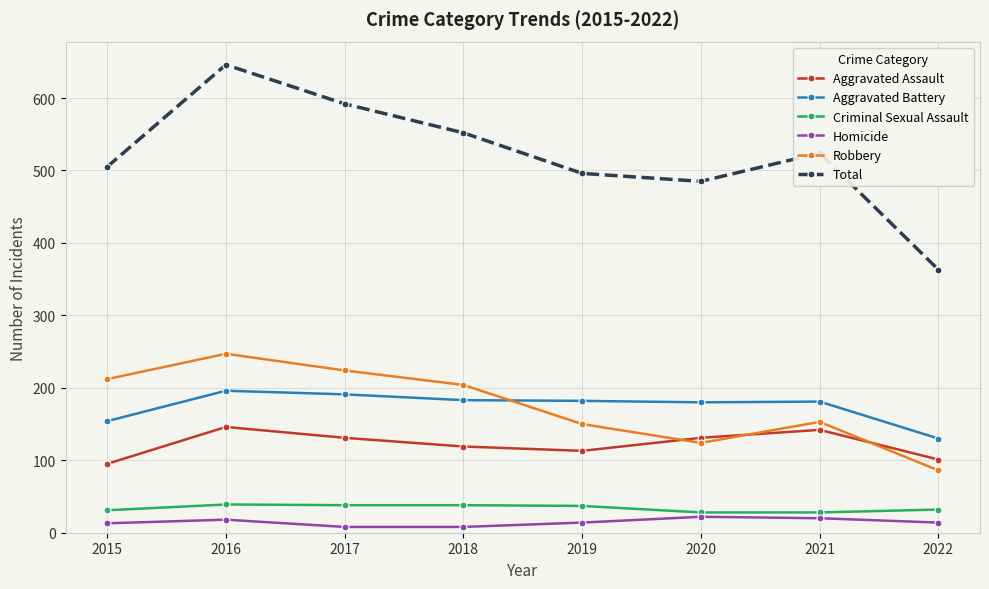

What is the total value across all series at 2020?

970